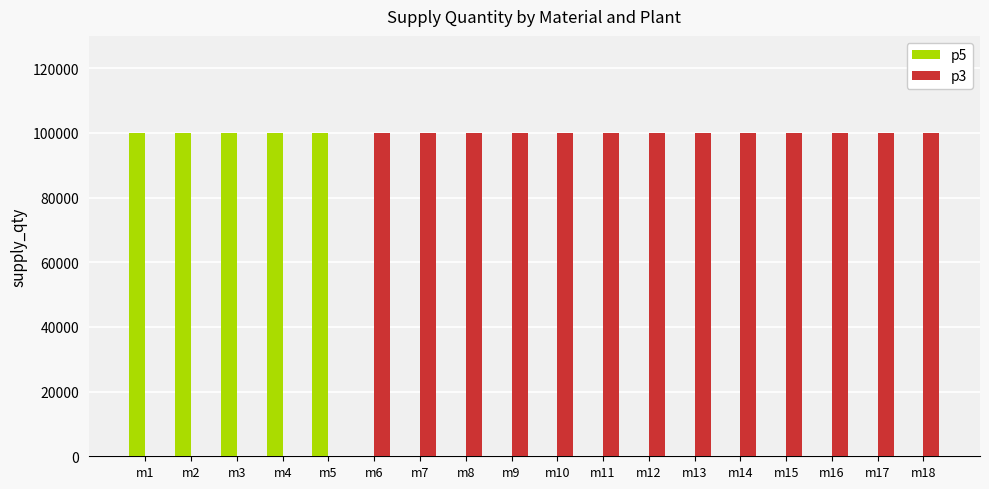

Which series has the largest total across all categories?

p3